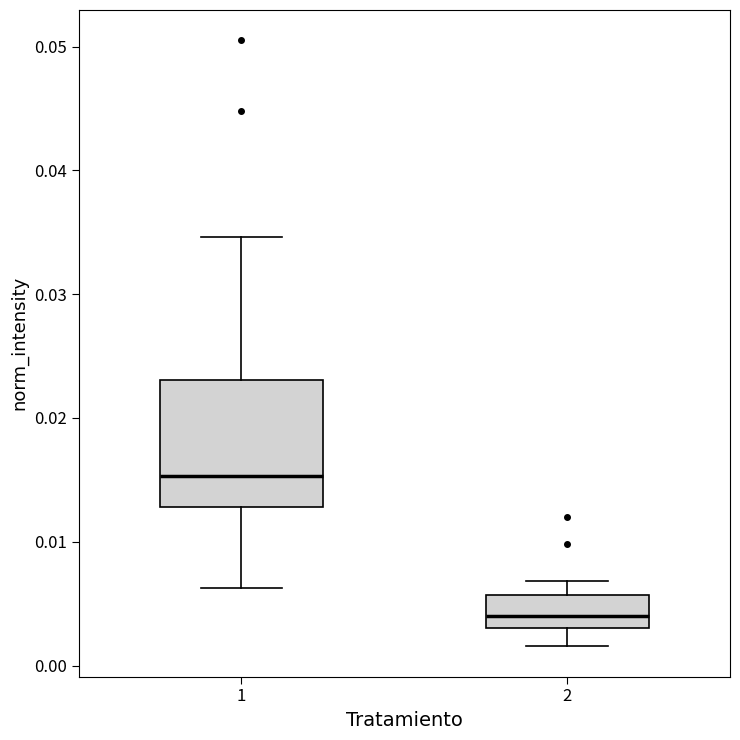

Reading left to right, read every box against the y-axis: the position of its median line, the range the box covers, and the ends of its whiskers. The values are not printed on the chart, so give them approximately, as read against the axis.

1: median 0.015, box 0.013 to 0.023, whiskers 0.006 to 0.035
2: median 0.004, box 0.003 to 0.006, whiskers 0.002 to 0.007